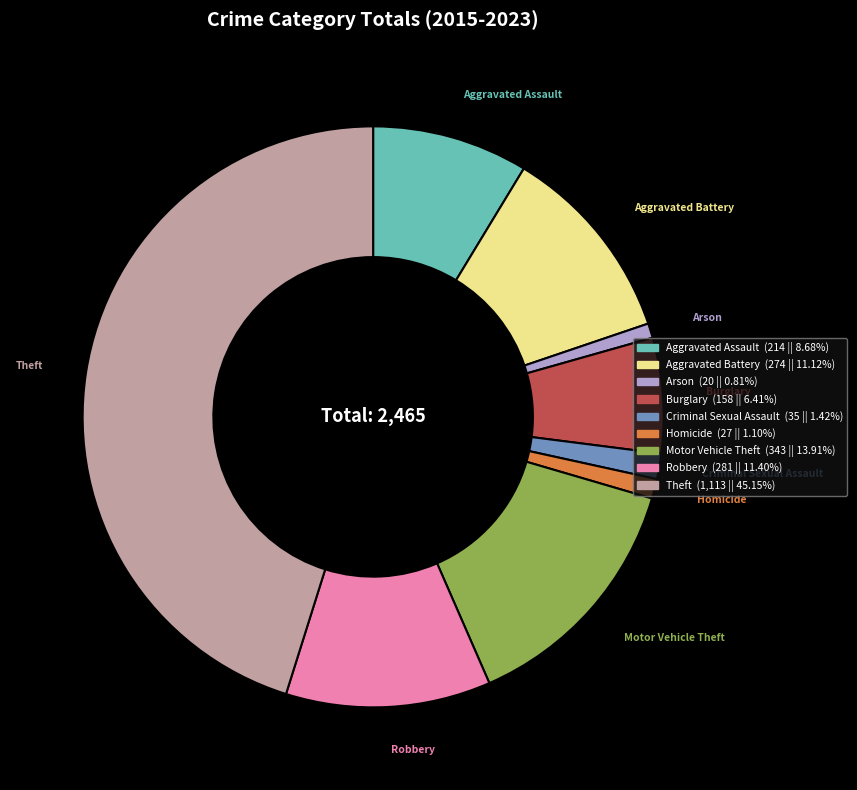

Combined, do Aggravated Battery and Criminal Sexual Assault account for over 50%?

No